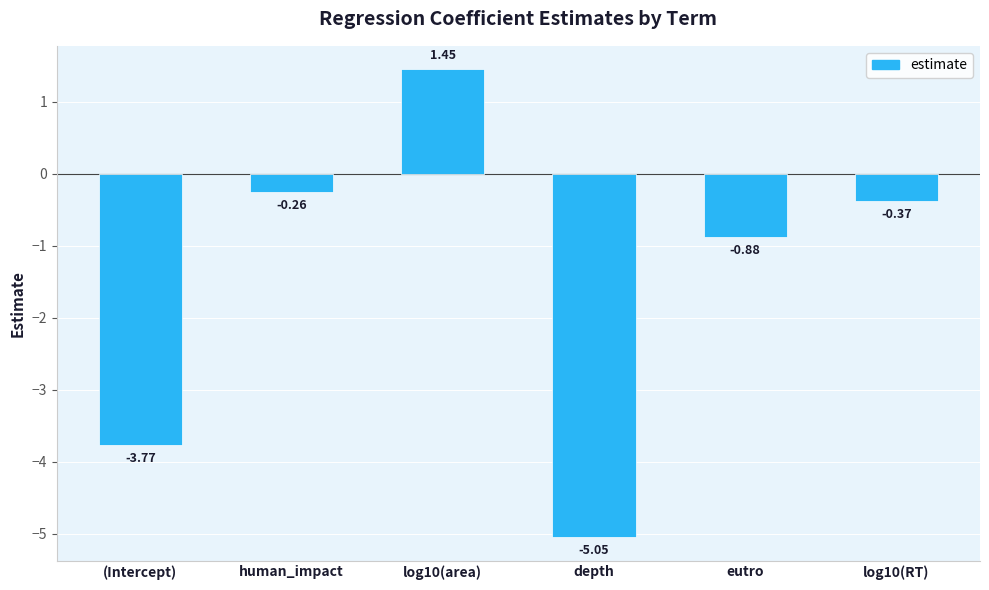

Which category has the lowest value across all series?

depth